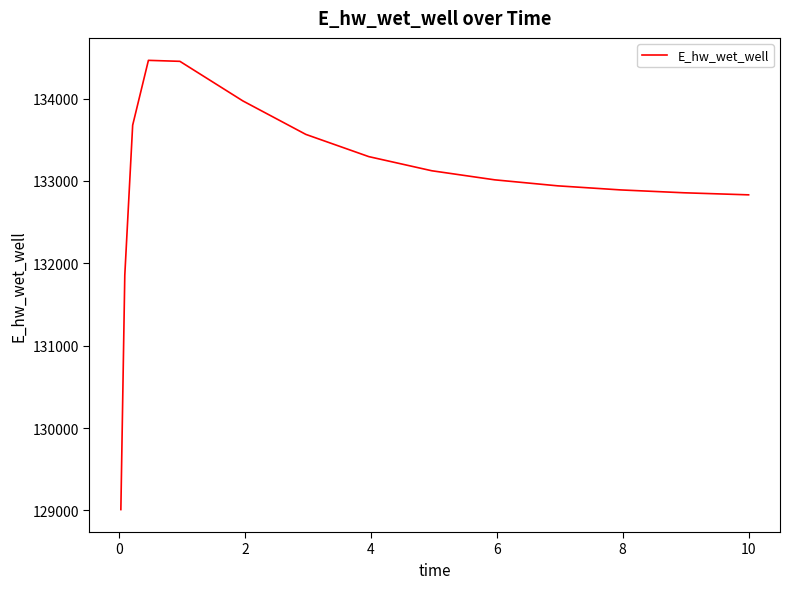

True or false: the data has more than 2 interior local peaks.

False